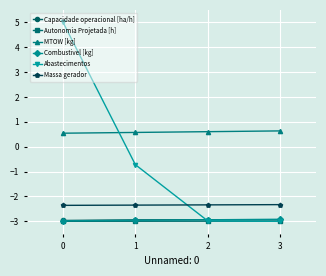

What is the average value of the Capacidade operacional [ha/h] series?

-2.9